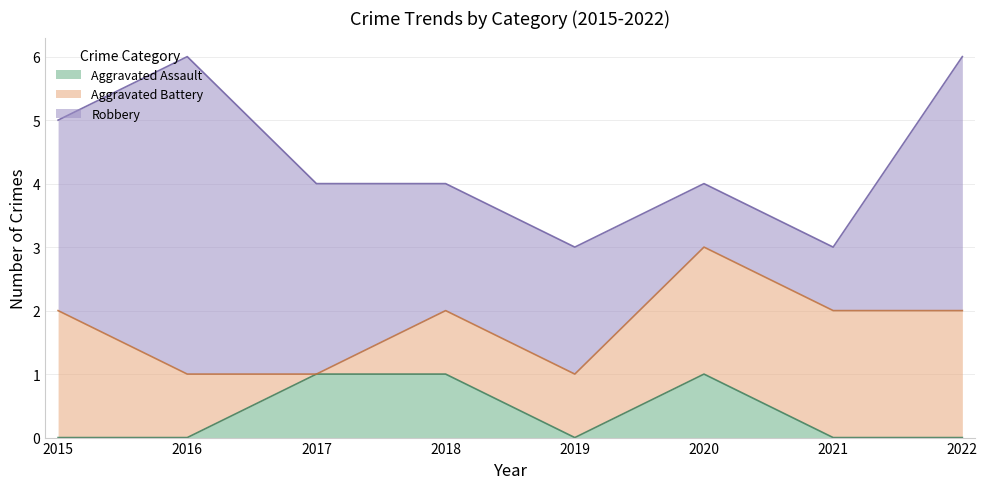

Which category has the highest value in the Aggravated Assault series?

2017